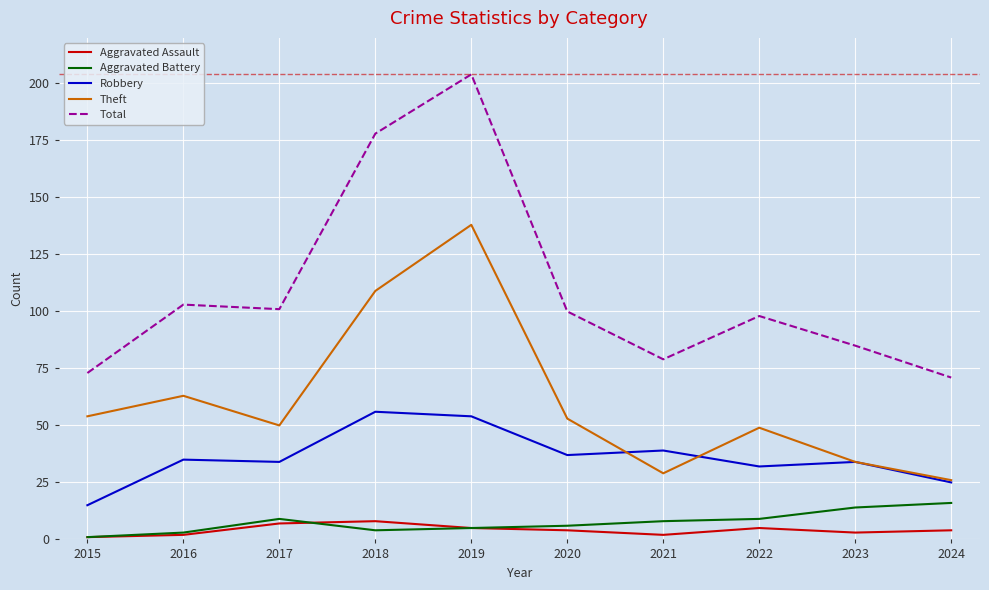

How many series are shown in this chart?

5